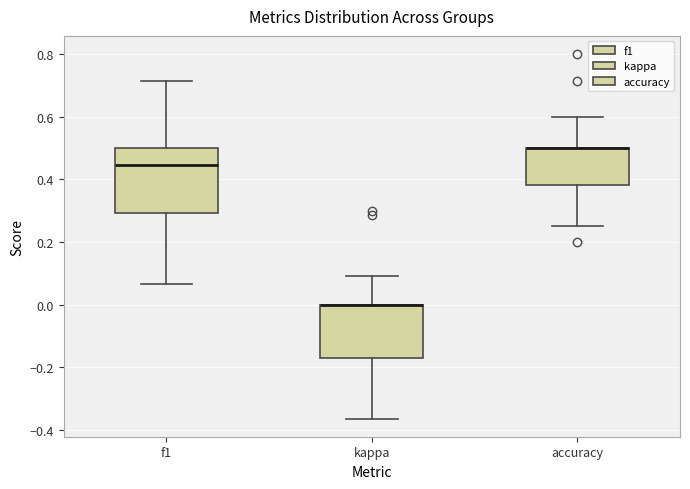

Reading left to right, transcribe this box plot: for each box, give where its median line is, the range the box spans, and where its two whiskers end, as read against the y-axis. The values are not printed on the chart, so give them approximately, as read against the axis.

f1: median 0.44, box 0.30 to 0.50, whiskers 0.06 to 0.72
kappa: median 0.00 (drawn on the box's upper edge), box -0.18 to 0.00, whiskers -0.36 to 0.10
accuracy: median 0.50 (drawn on the box's upper edge), box 0.38 to 0.50, whiskers 0.26 to 0.60